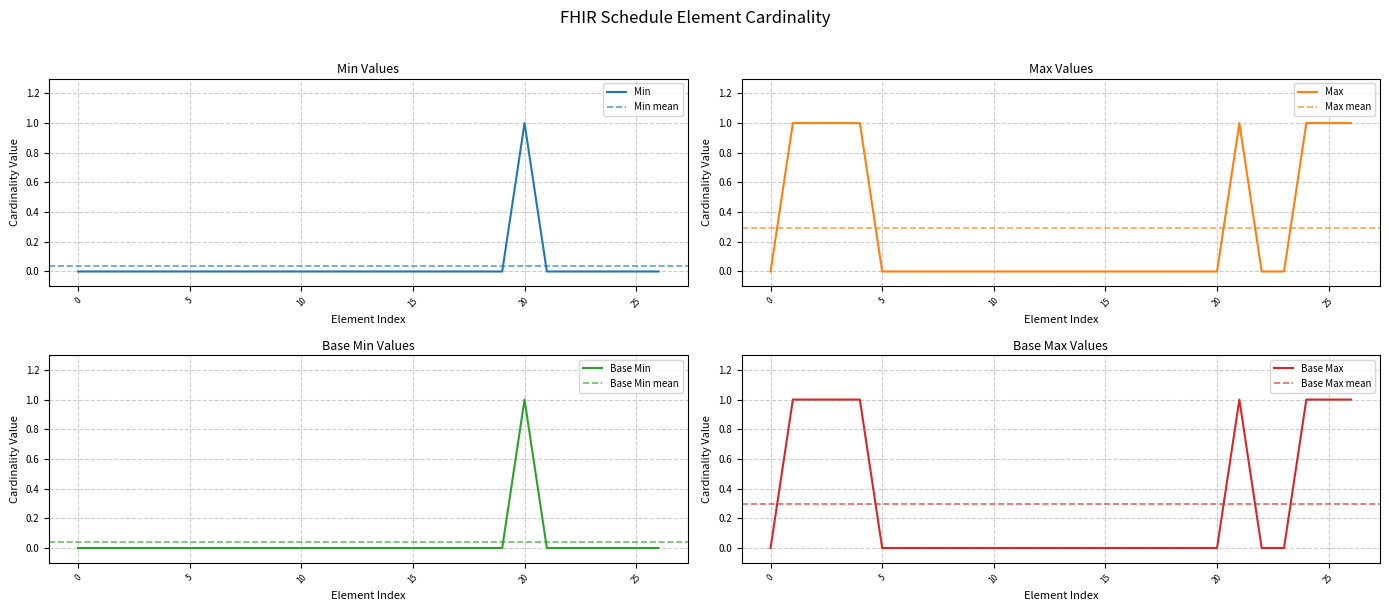

Does the chart display data point markers on the line(s)?

No